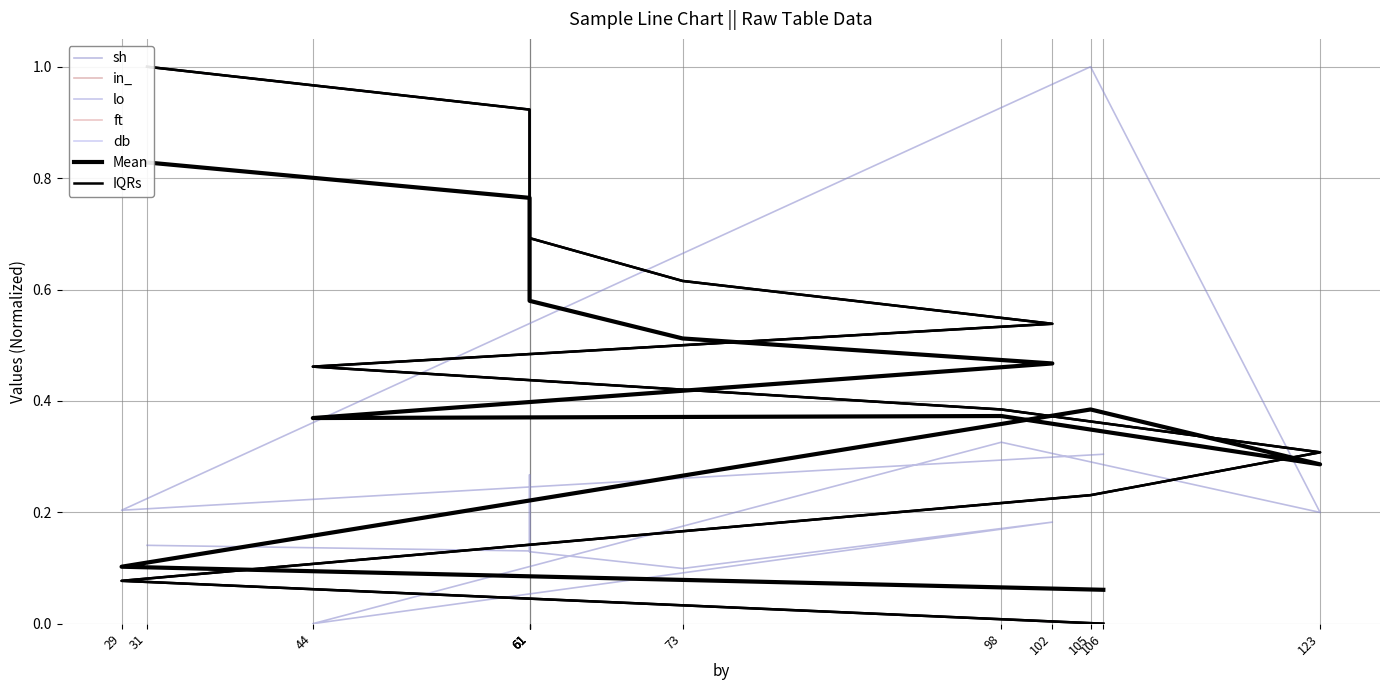

How many values in lo are above zero?

12